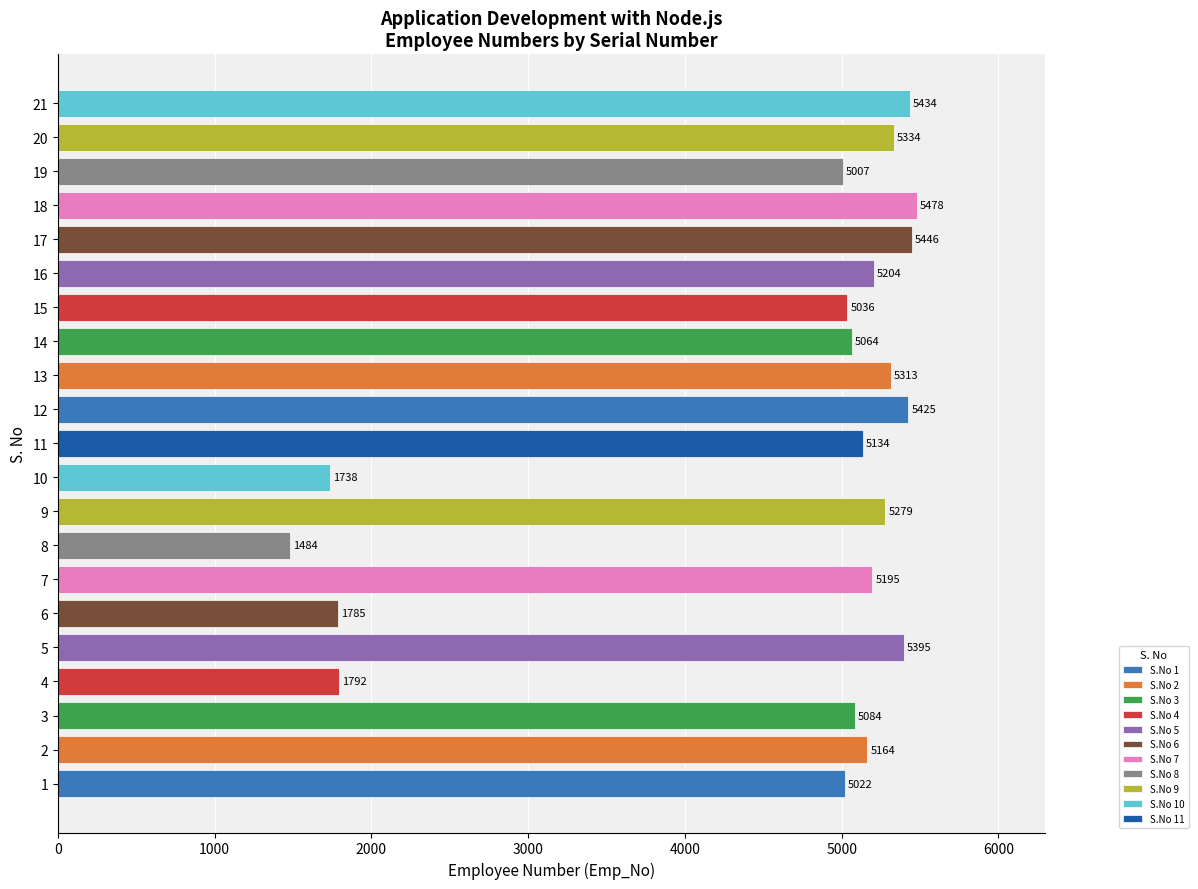

Reading right to left, transcribe all the data shown in this chart.

21=5434	20=5334	19=5007	18=5478	17=5446	16=5204	15=5036	14=5064	13=5313	12=5425	11=5134	10=1738	9=5279	8=1484	7=5195	6=1785	5=5395	4=1792	3=5084	2=5164	1=5022